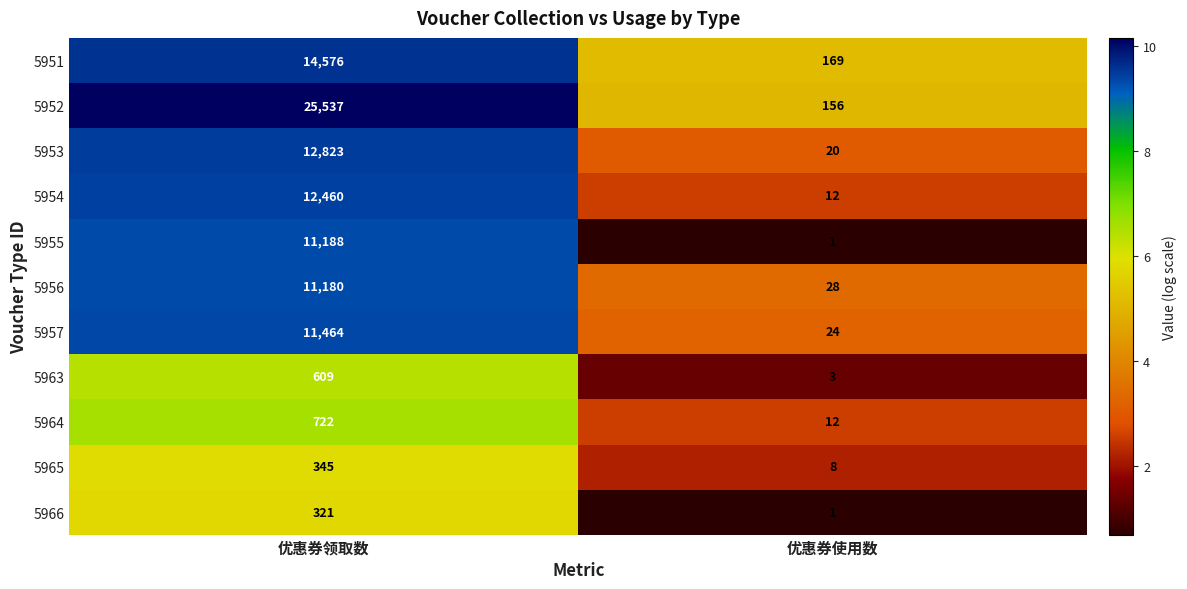

Which category has the lowest value in the 5965 series?

优惠券使用数